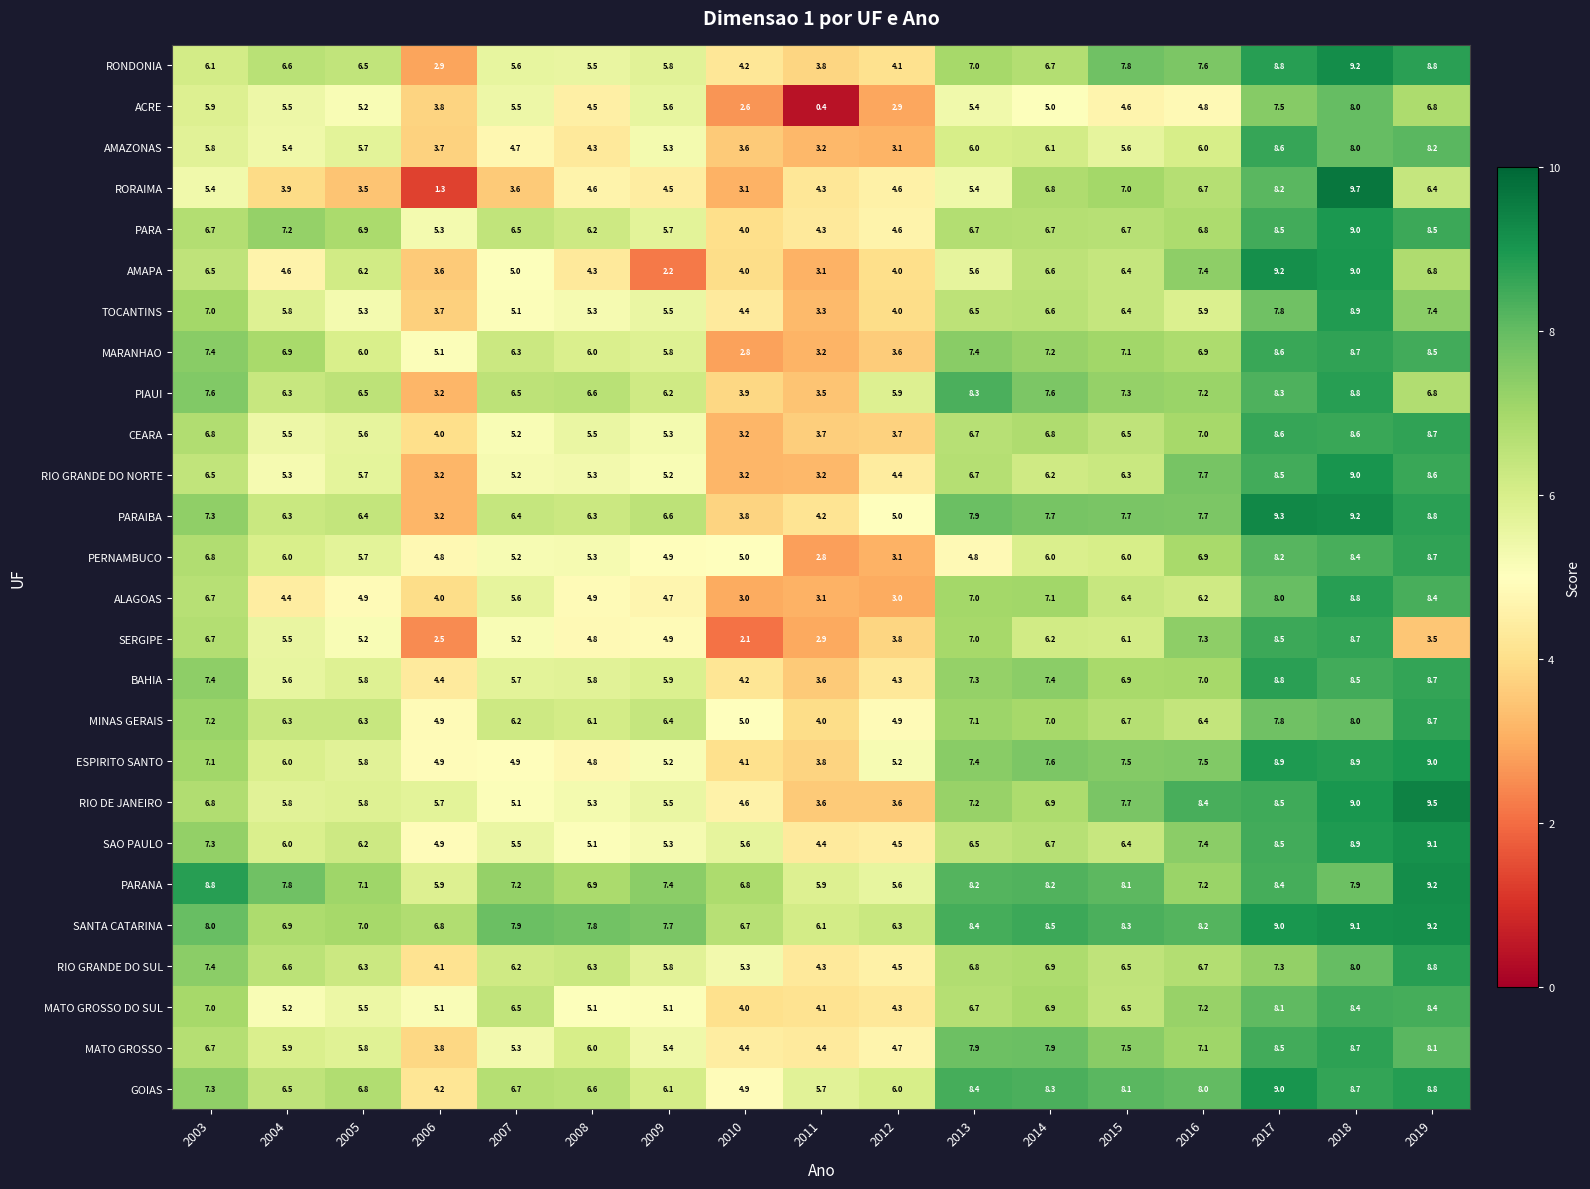

The RIO DE JANEIRO series shows 5.4 at 2016. True or false?

False